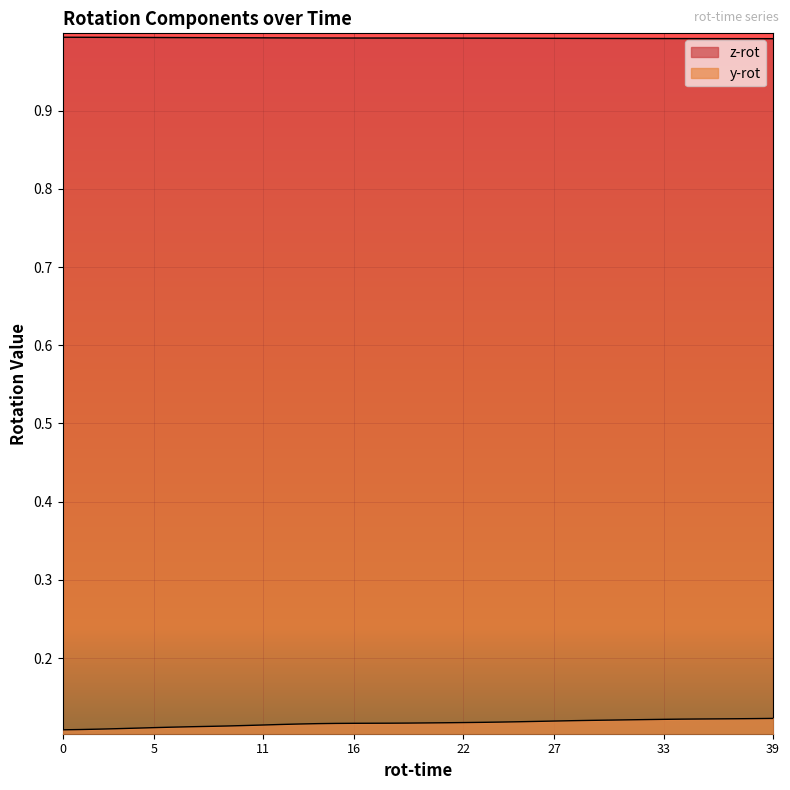

What is the value of the y-rot point at the 8th from the left?

0.1